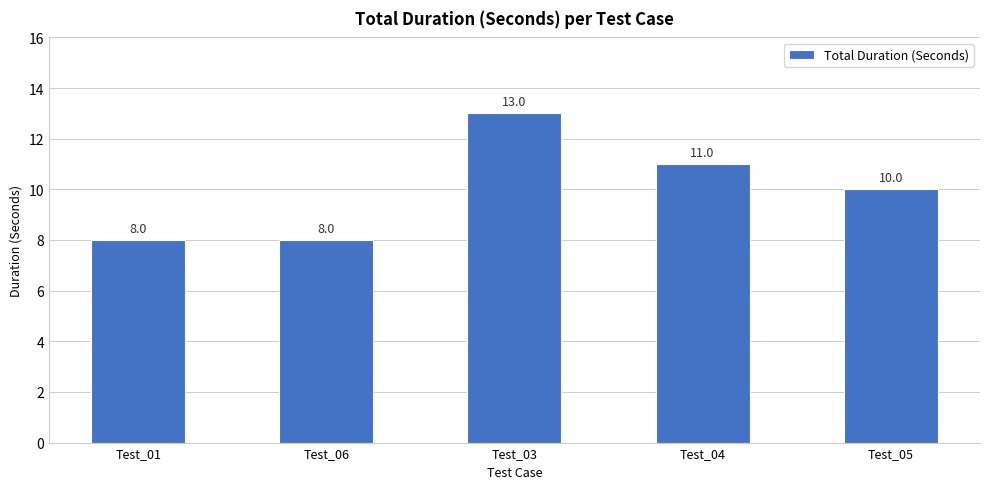

Between Test_06 and Test_04, which is larger?

Test_04